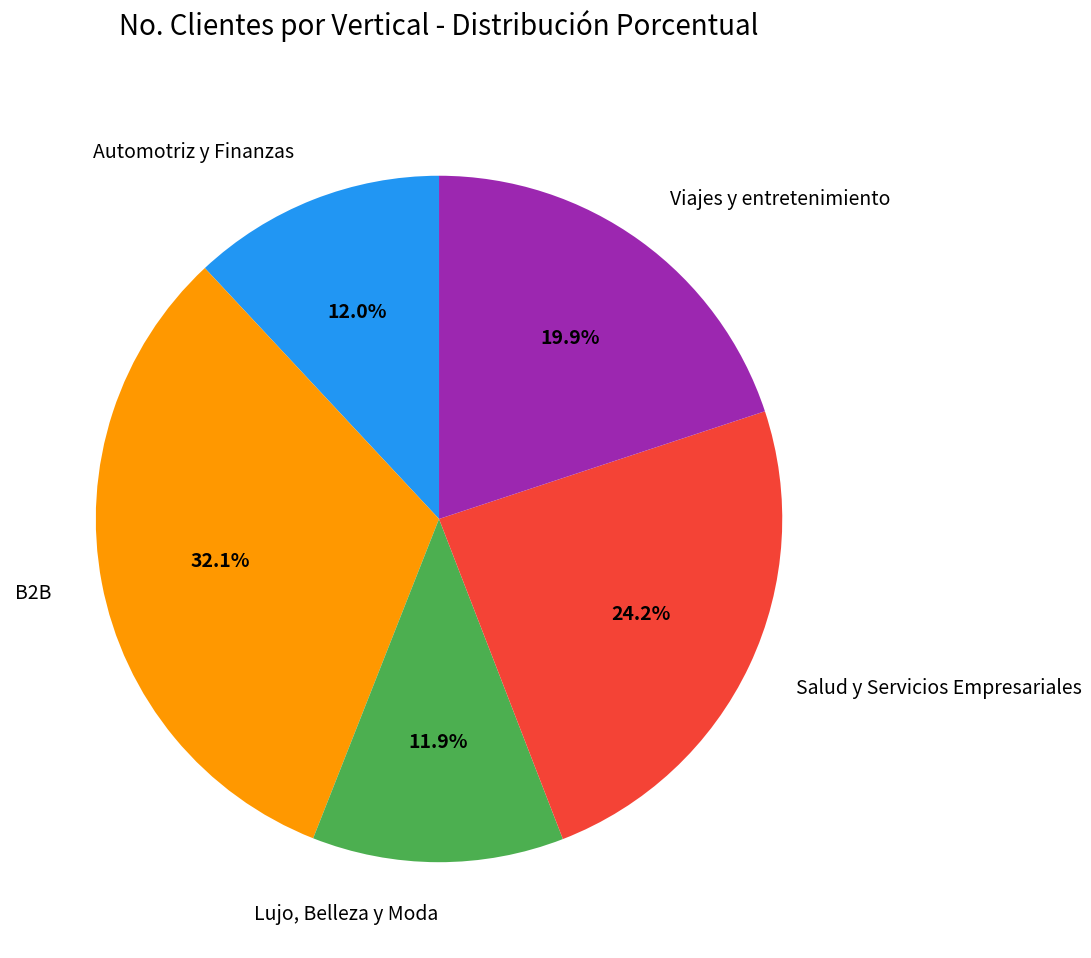

Is there a majority slice in this chart?

No